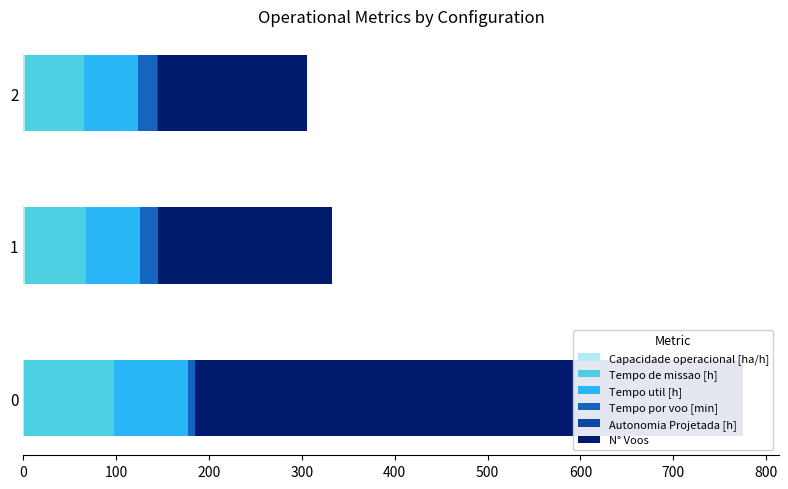

Reading left to right, list all the values displayed in this chart.

Capacidade operacional [ha/h]: 1.0	1.5	1.6
Tempo de missao [h]: 97.1	65.9	64.0
Tempo util [h]: 78.9	58.7	57.4
Tempo por voo [min]: 8.0	18.8	21.4
Autonomia Projetada [h]: 0.1	0.3	0.4
N° Voos: 590.0	187.0	161.0